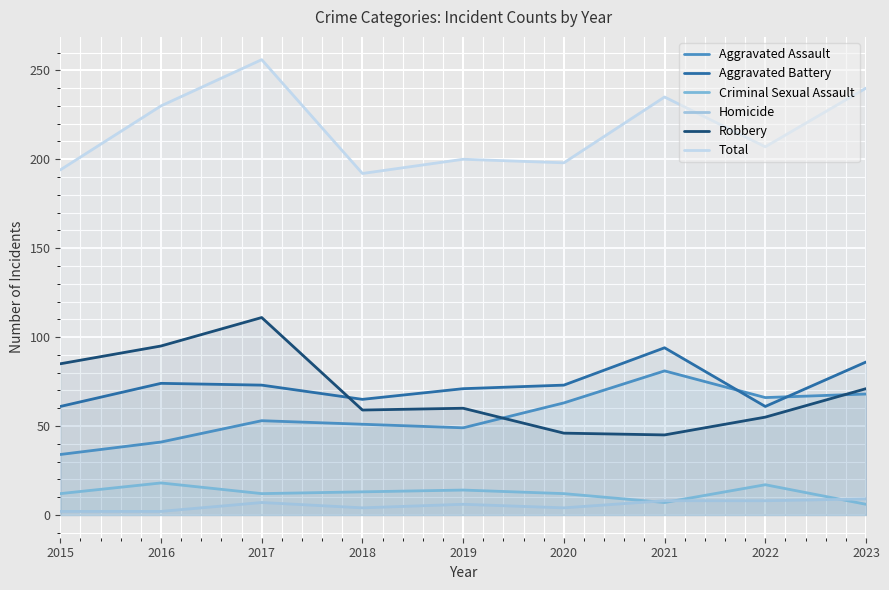

In Total, how many points are lower than both neighbors (excluding endpoints)?

3